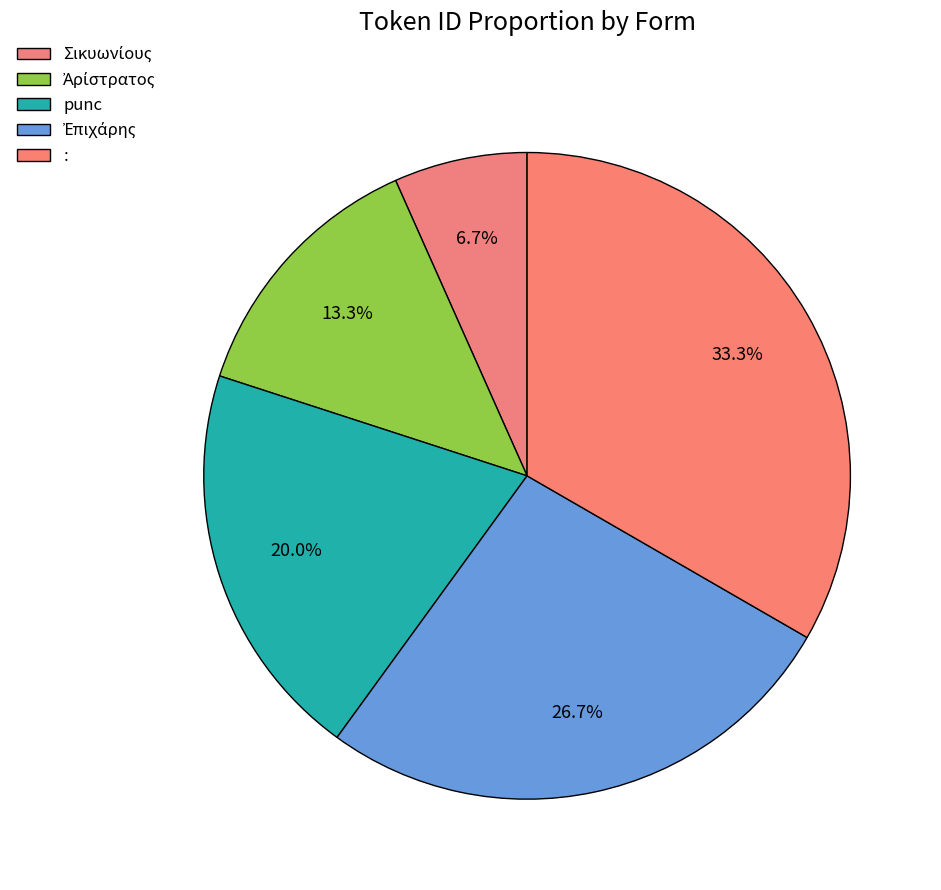

To the nearest percent, what percentage of the pie is punc?

20%